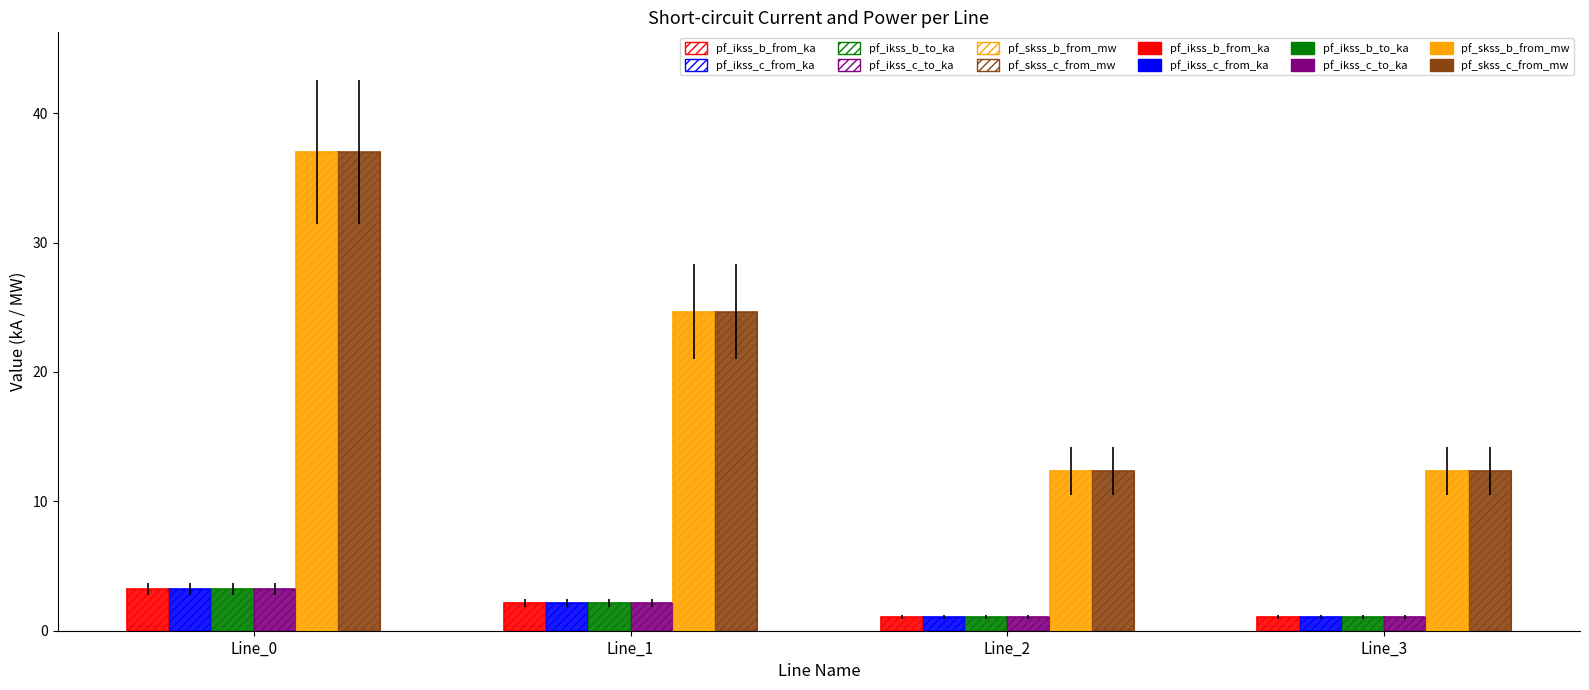

How many groups of bars are there?

4